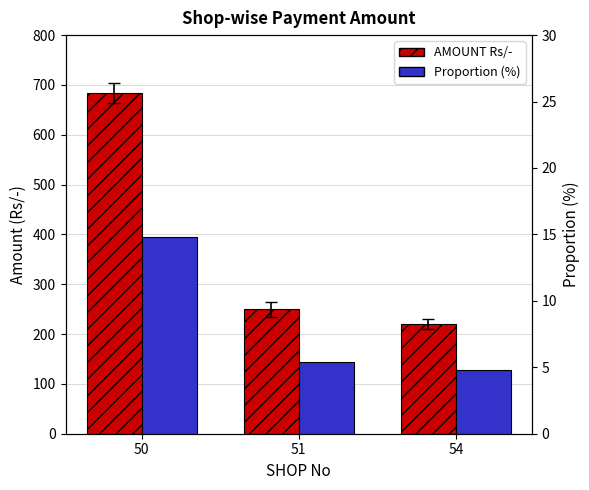

The AMOUNT Rs/- series shows 312.1 at 54. True or false?

False